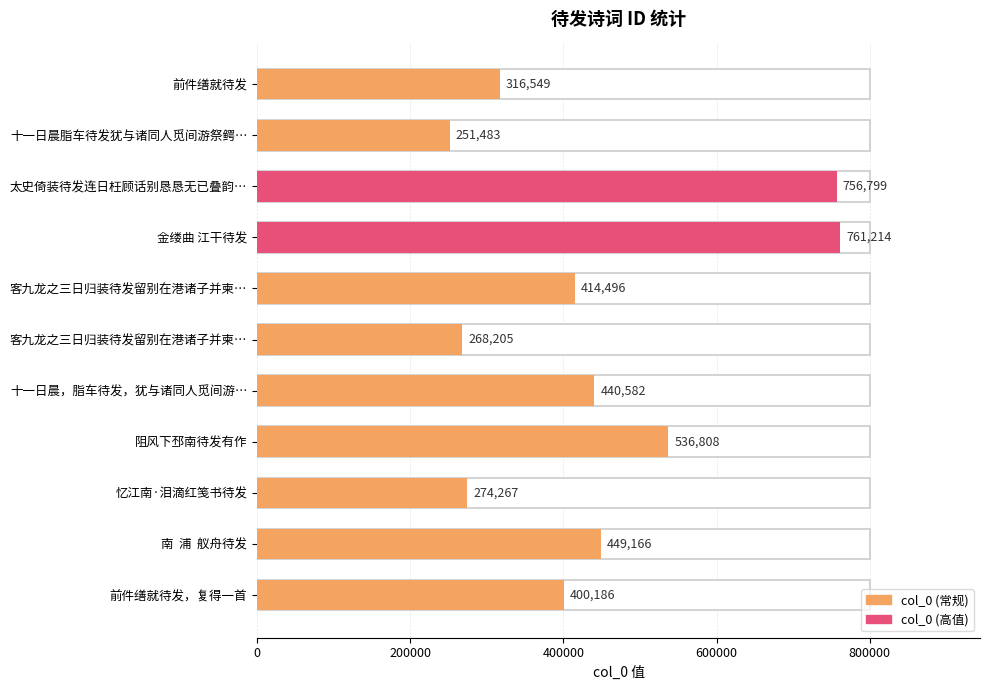

What is the sum of all values?

4869755